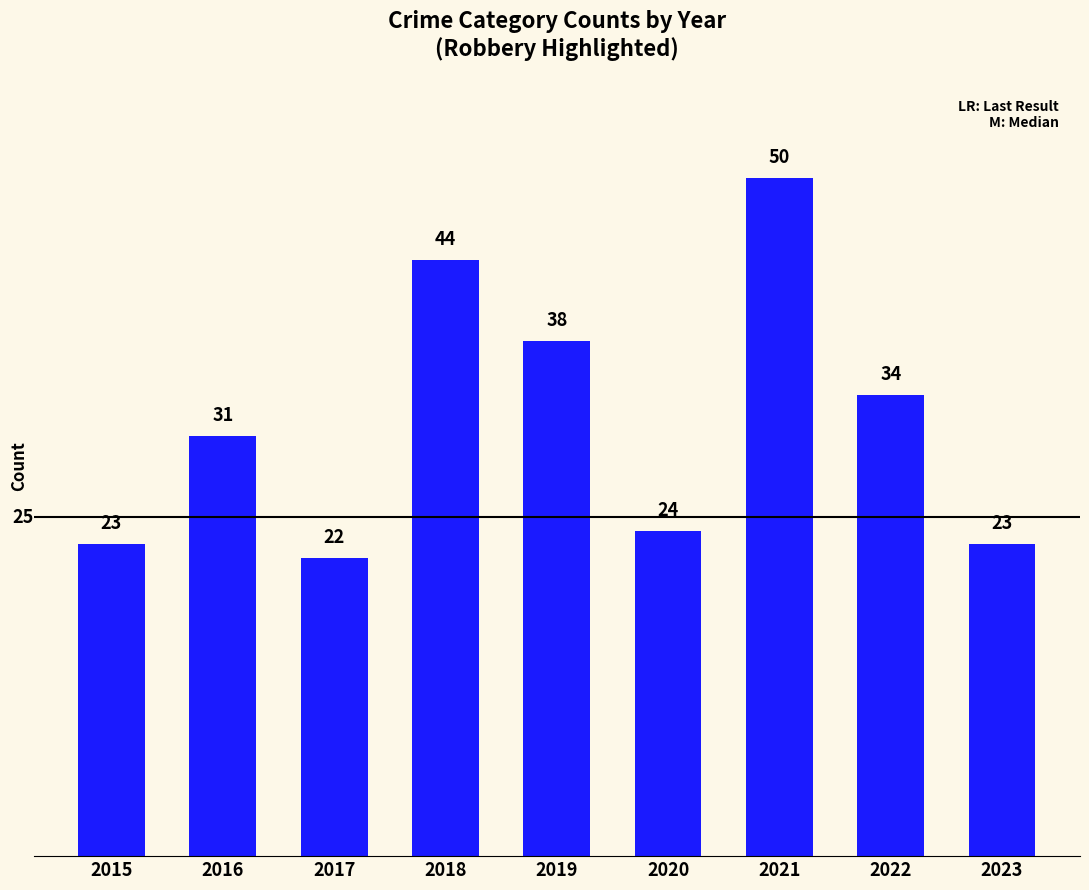

Reading right to left, transcribe all the data shown in this chart.

23	34	50	24	38	44	22	31	23